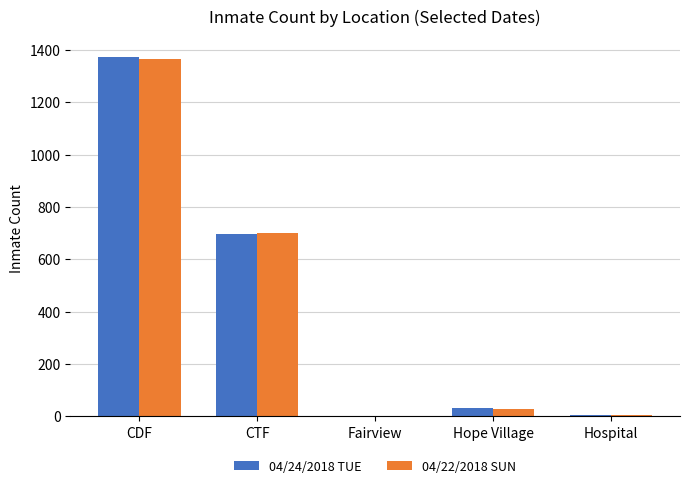

What is the greatest value displayed?

1372